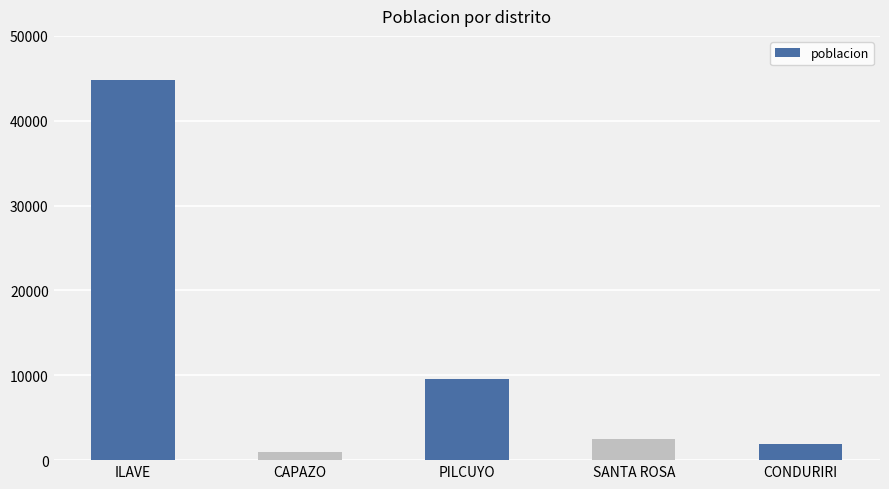

Which label corresponds to the smallest value in the chart?

CAPAZO